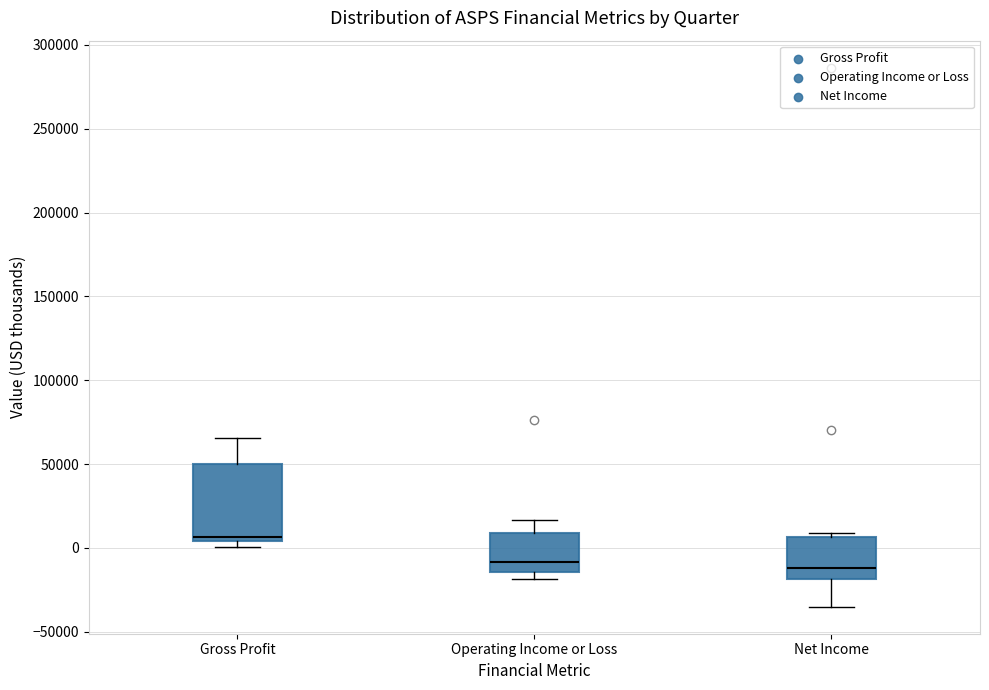

Reading left to right, read every box against the y-axis: the position of its median line, the range the box covers, and the ends of its whiskers. The values are not printed on the chart, so give them approximately, as read against the axis.

Gross Profit: median 5000 (just above the box's lower edge), box 5000 to 50000, whiskers 0 to 65000
Operating Income or Loss: median -10000, box -15000 to 10000, whiskers -20000 to 15000
Net Income: median -10000, box -20000 to 5000, whiskers -35000 to 10000